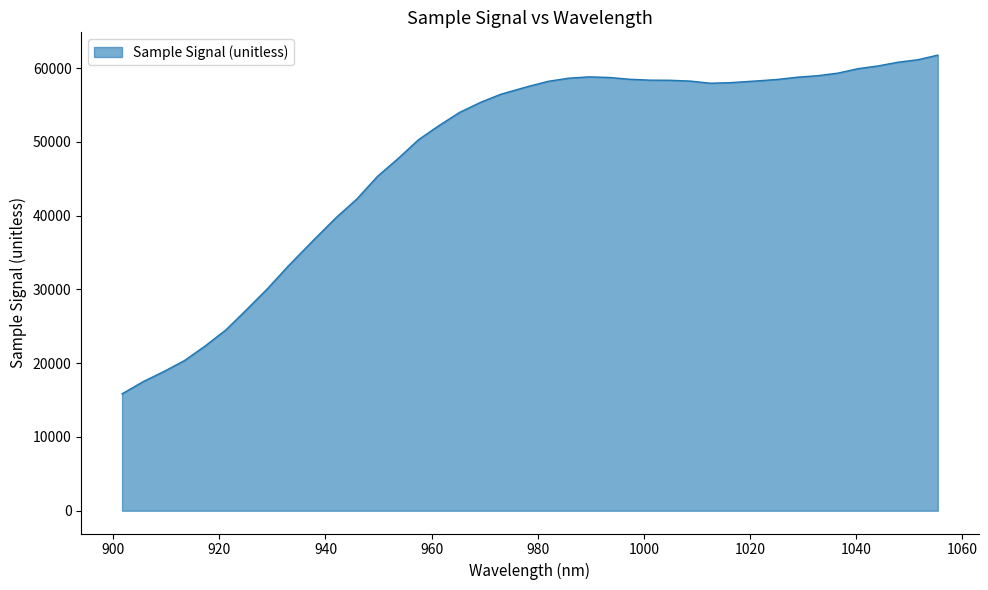

What is the minimum value shown in the chart?

15850